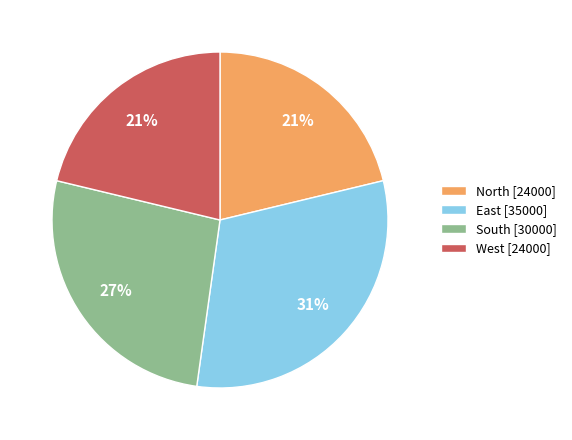

How many slices are in this pie chart?

4